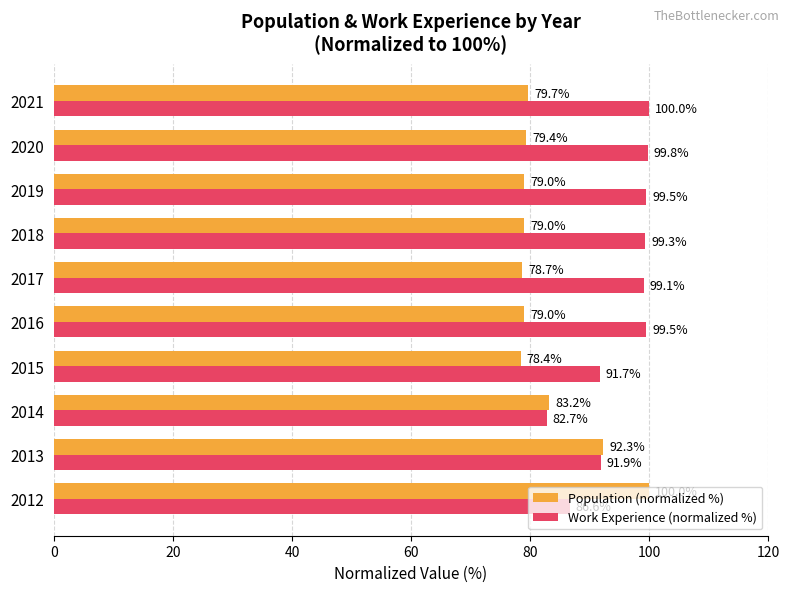

At which label does Work Experience (normalized %) reach its minimum?

2014